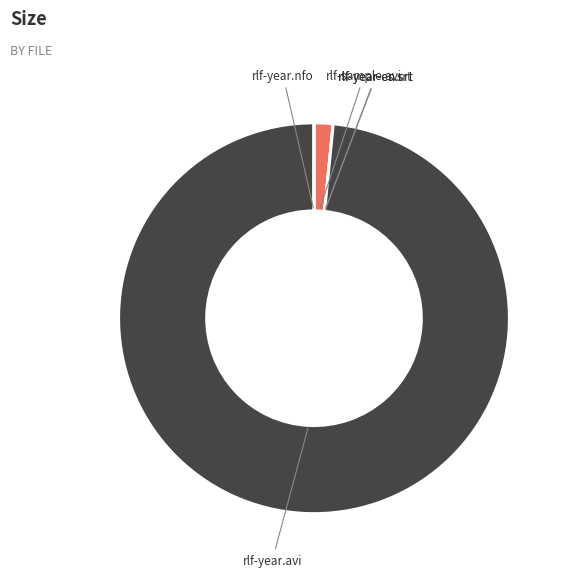

What is the largest slice in the pie chart?

rlf-year.avi